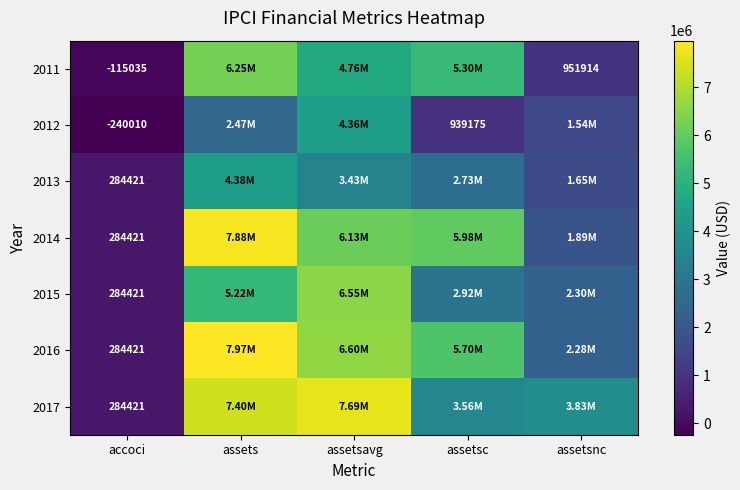

Is the value of 2011 at assetsnc greater than the value of 2012 at assetsc?

Yes